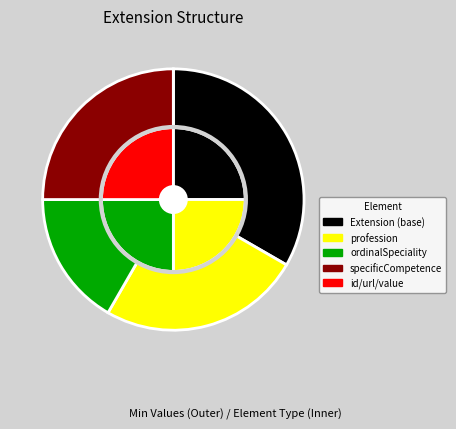

To the nearest percent, what is the difference between the largest and smallest slice percentages?

17%